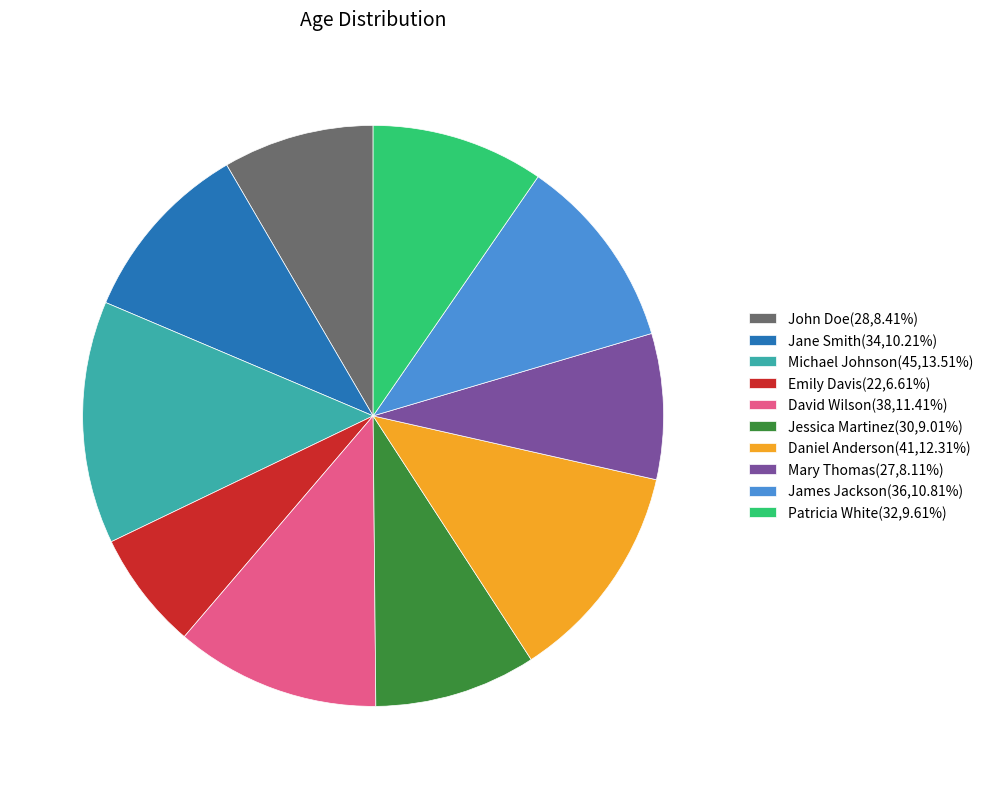

How many segments does this pie chart have?

10